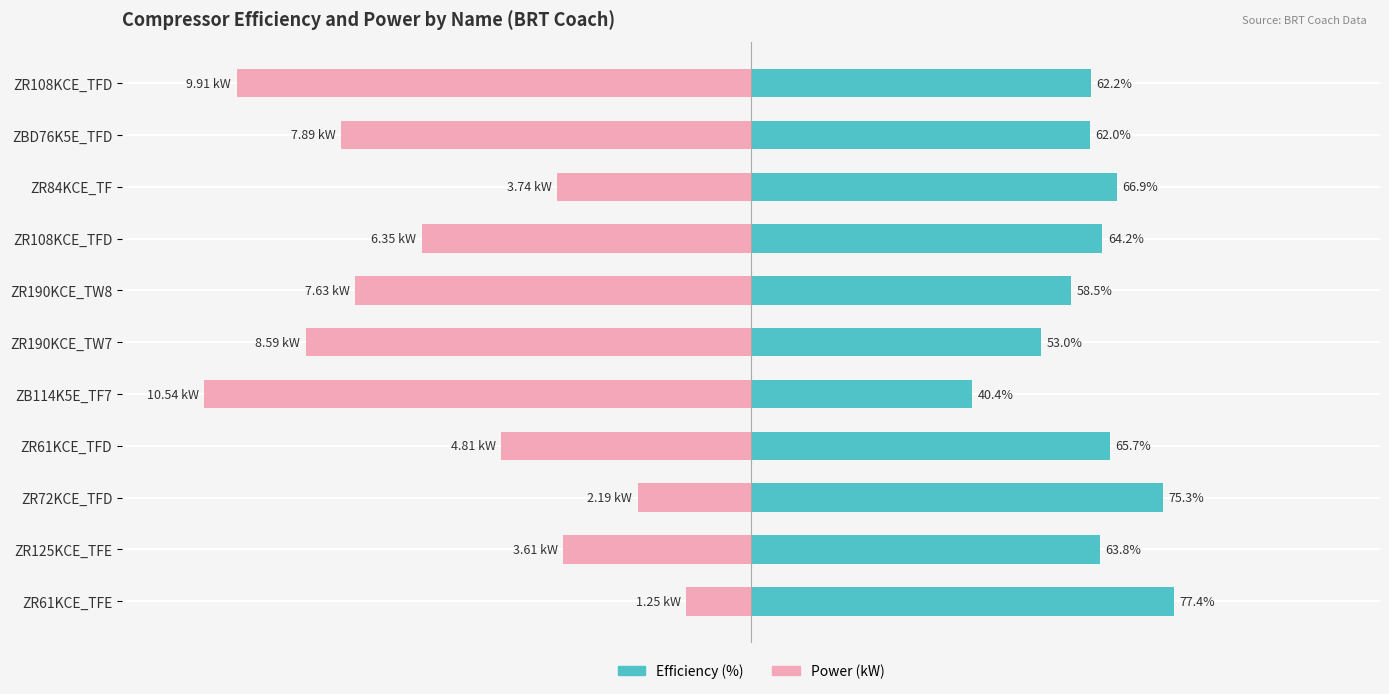

Reading left to right, transcribe all the data shown in this chart.

Efficiency (%): 77.4	63.8	75.3	65.7	40.4	53.0	58.5	64.2	66.9	62.0	62.2
Power (kW) scaled: -11.9	-34.3	-20.7	-45.6	-100.0	-81.4	-72.4	-60.2	-35.5	-74.9	-94.0